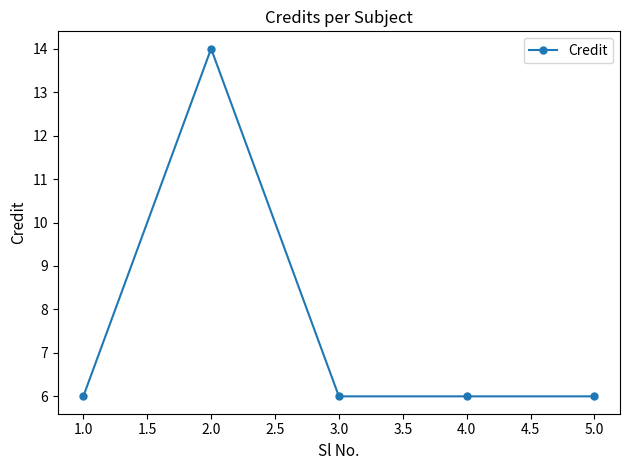

What is the ratio of the value at 1.0 to the value at 2.0?

0.4